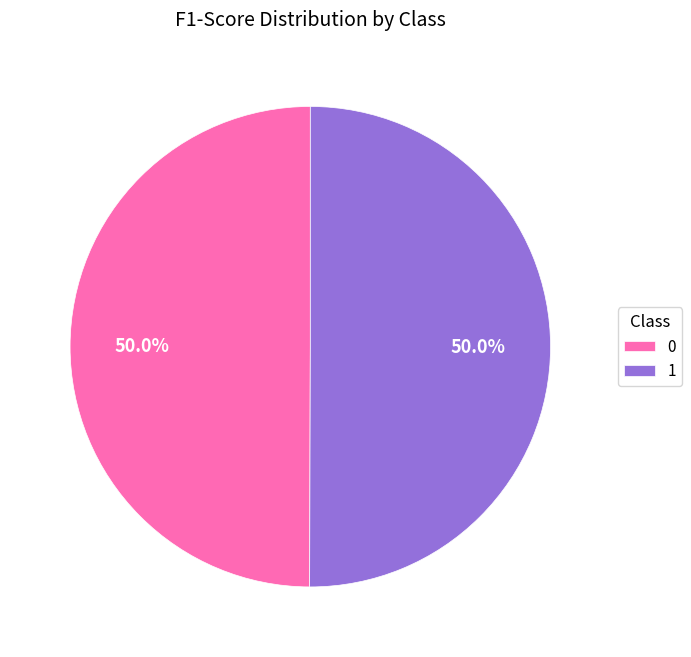

True or false: 1 accounts for 44% of the total.

False